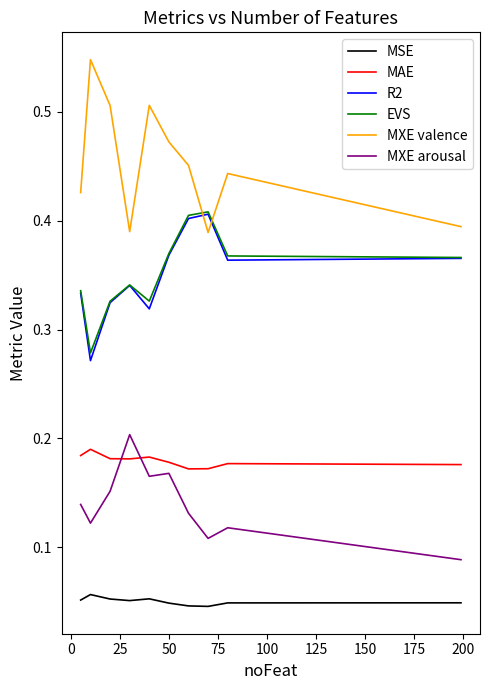

True or false: EVS and MAE cross at least once.

False